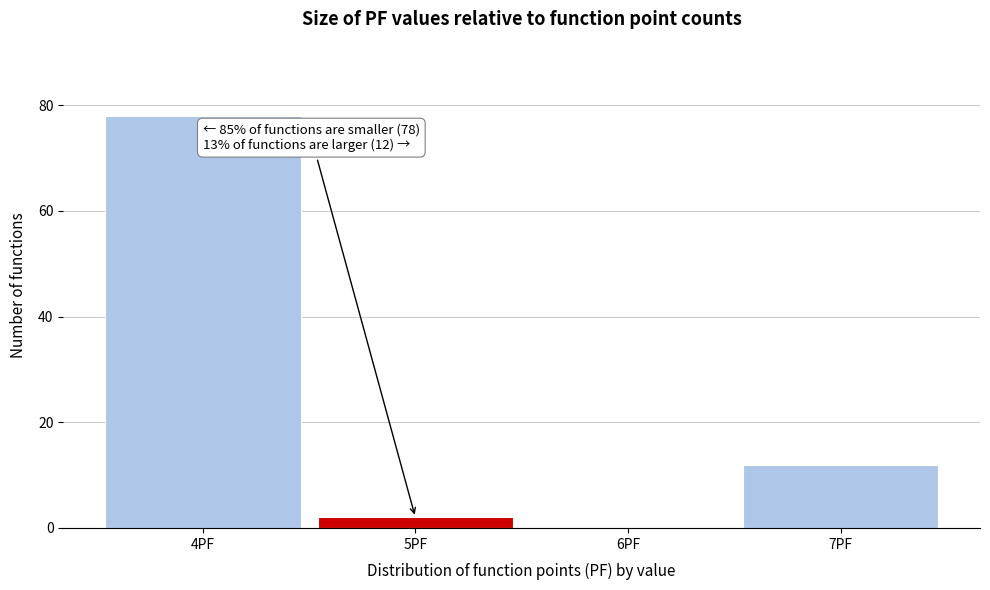

Which range on the x-axis has the tallest bar?

3.5 to 4.5